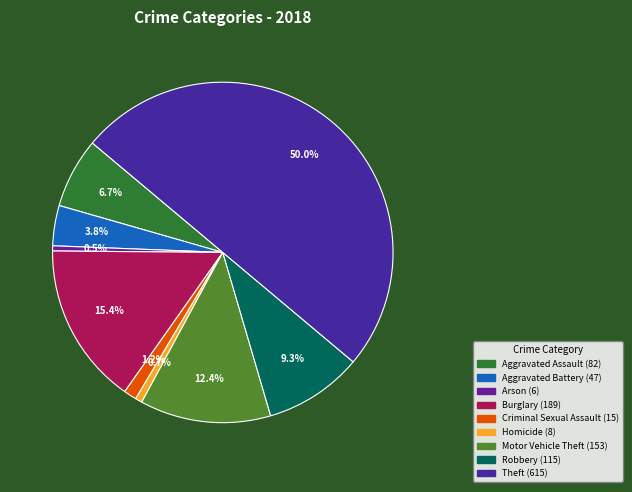

What is the total percentage of Arson and Motor Vehicle Theft?

12.9%